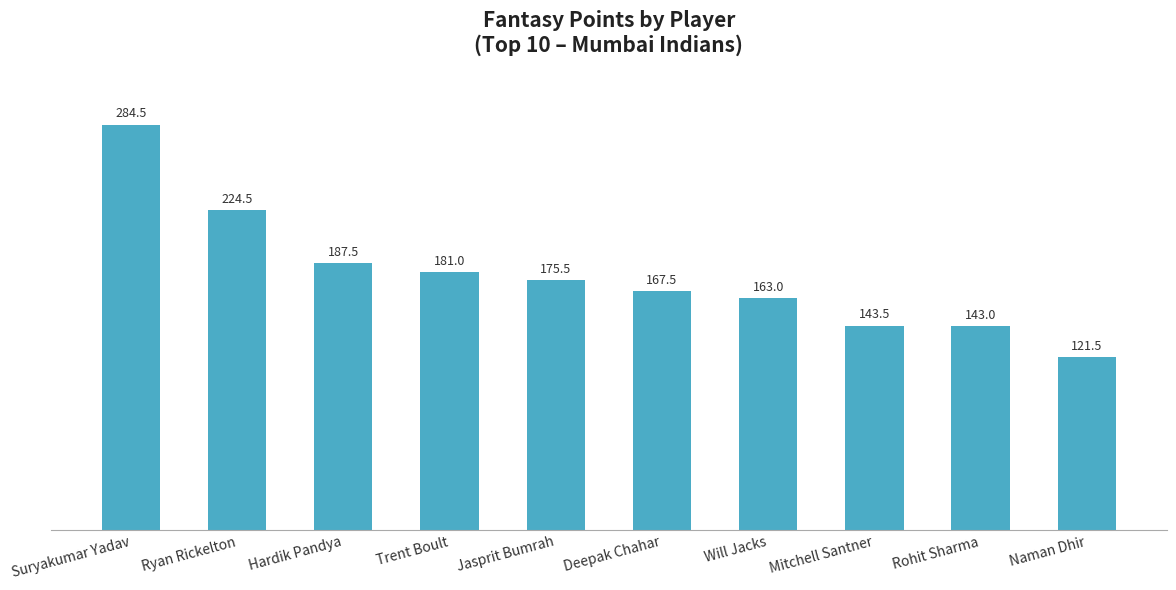

What is the value of the 6th bar from the left?

167.5